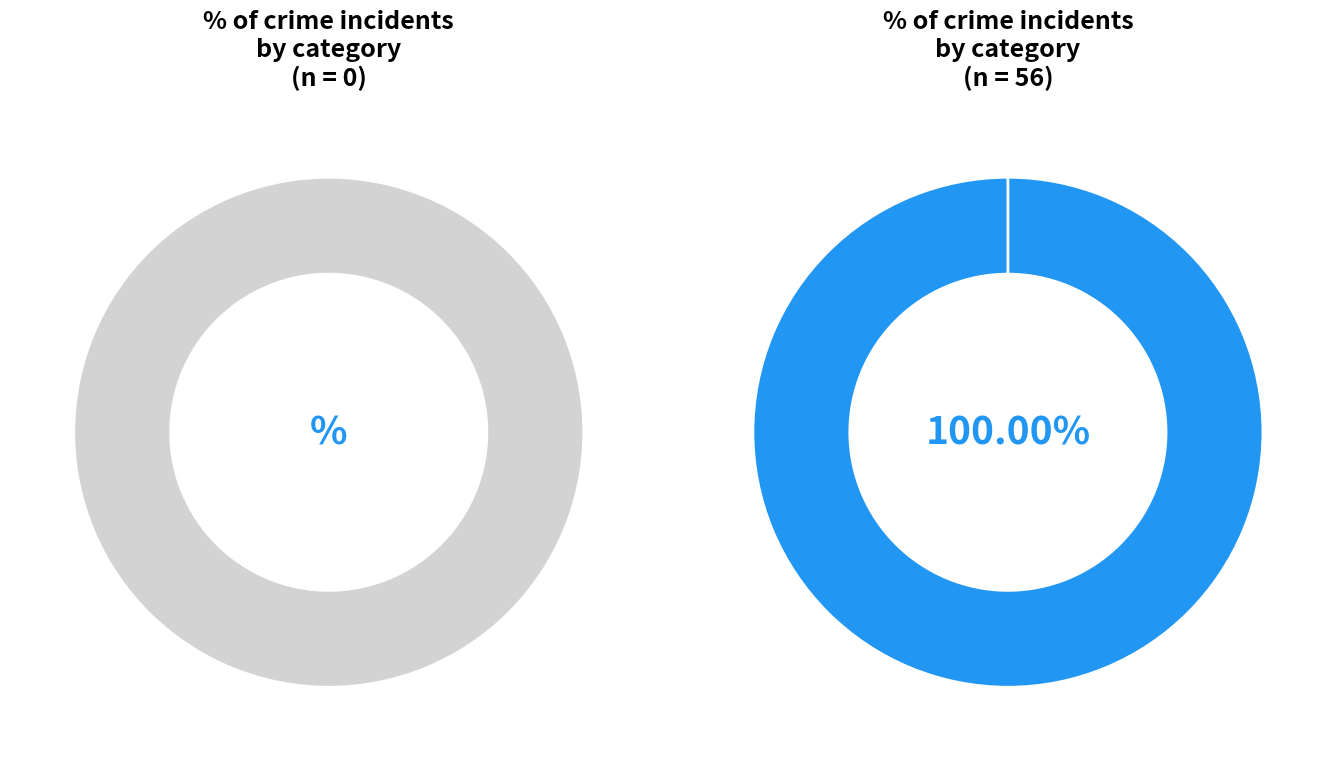

Is there a majority slice in this chart?

Yes